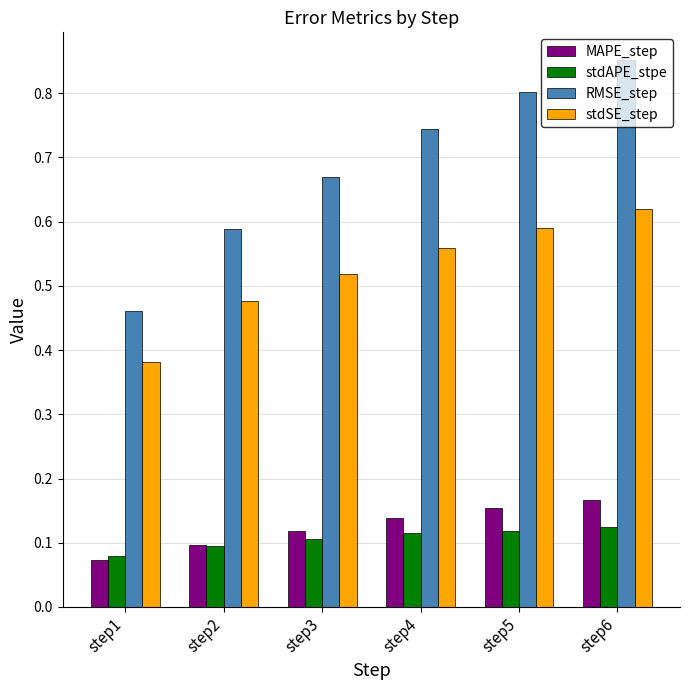

What are all the series names shown in the legend?

MAPE_step, stdAPE_stpe, RMSE_step, stdSE_step